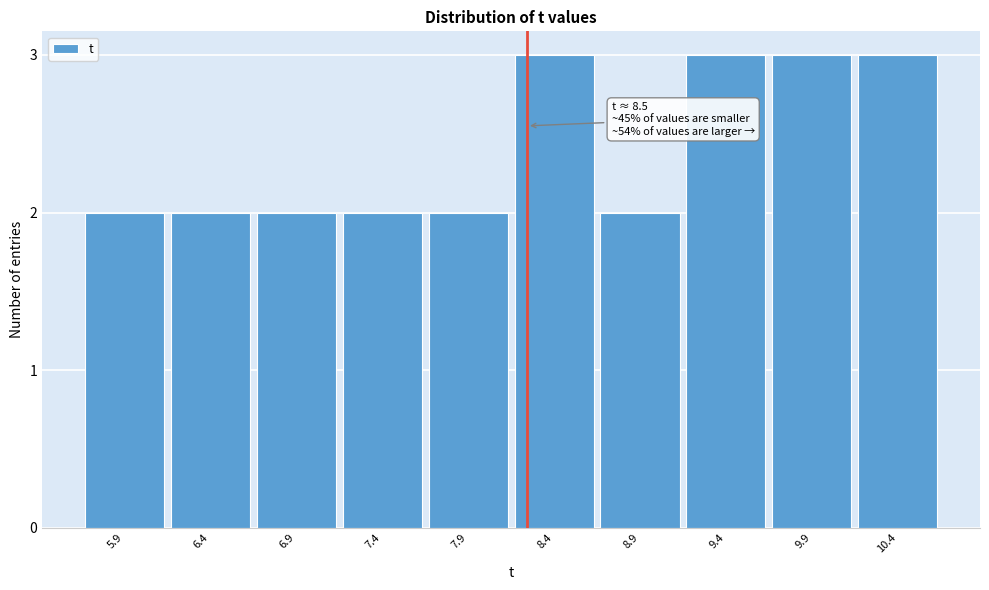

Reading left to right, transcribe all the data shown in this chart.

2	2	2	2	2	3	2	3	3	3